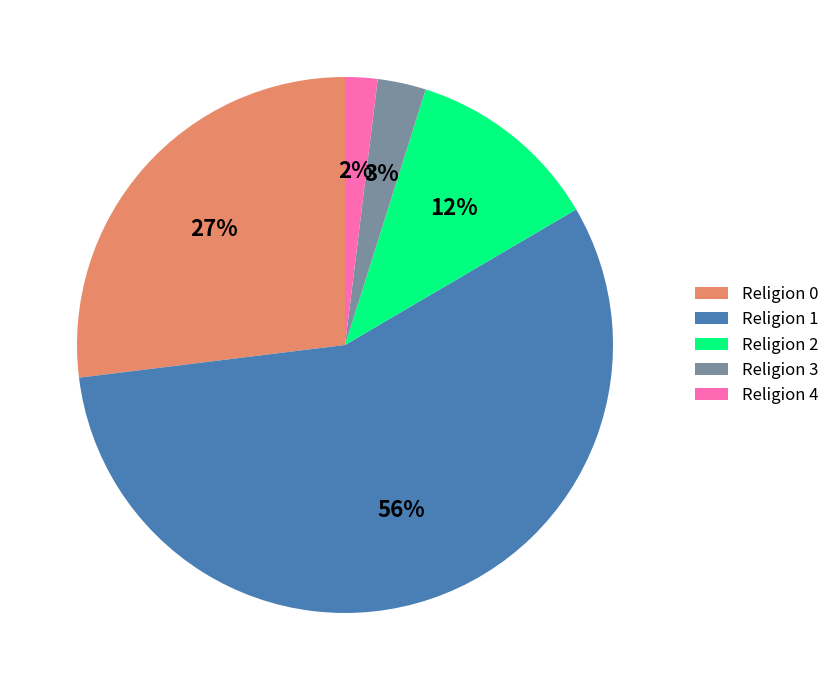

Does Religion 3 account for over 50% of the chart?

No